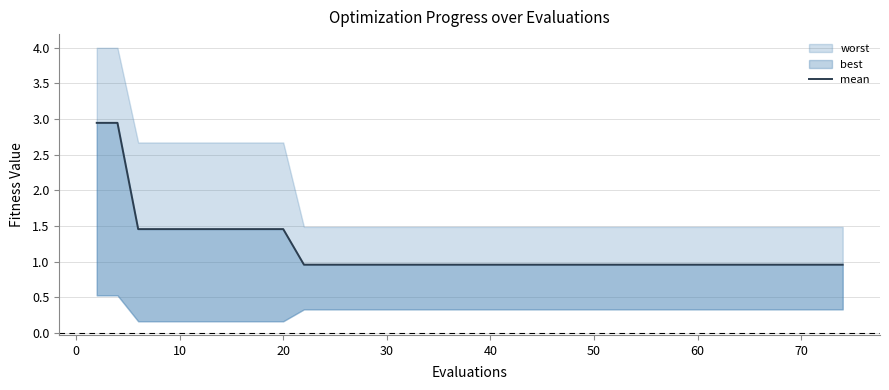

What is the difference between the values at 10 and 40?

0.5